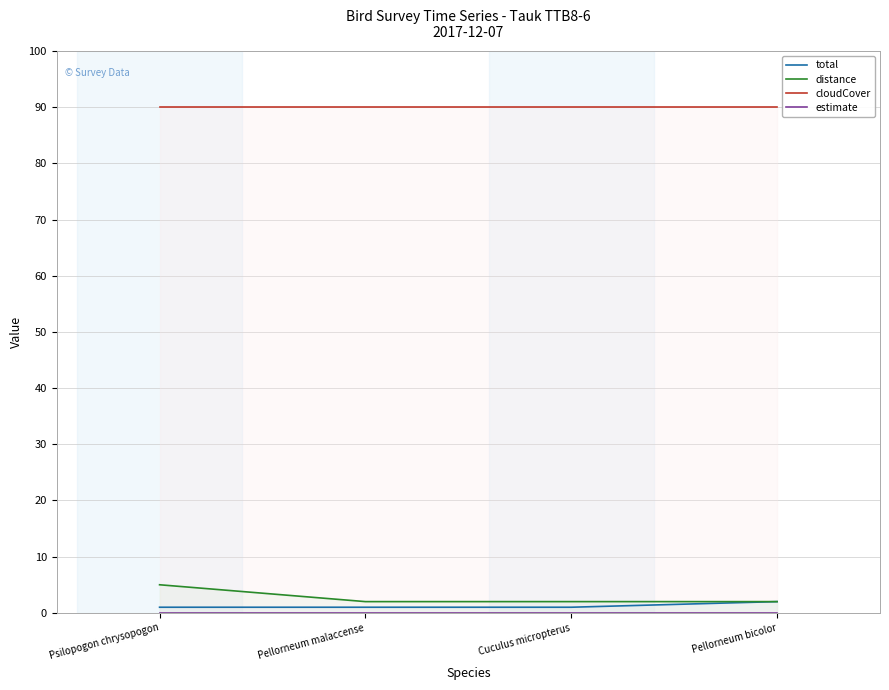

Count the distance values in the range 2 to 5.

4